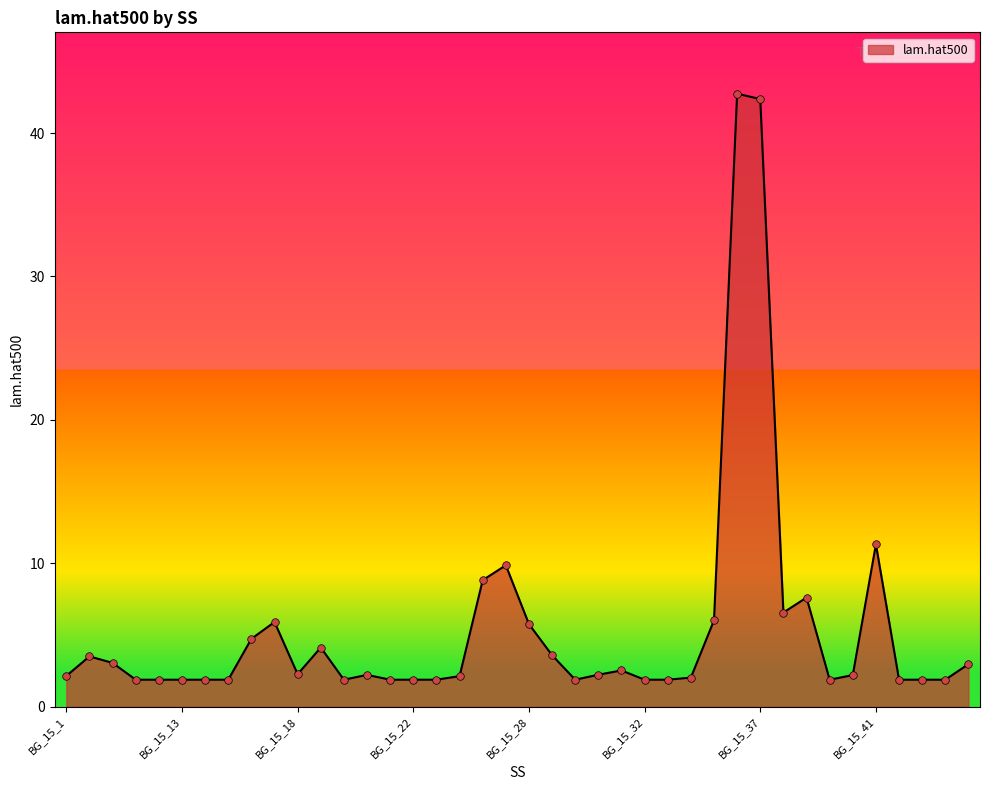

What is the difference between the maximum and minimum values?

40.9